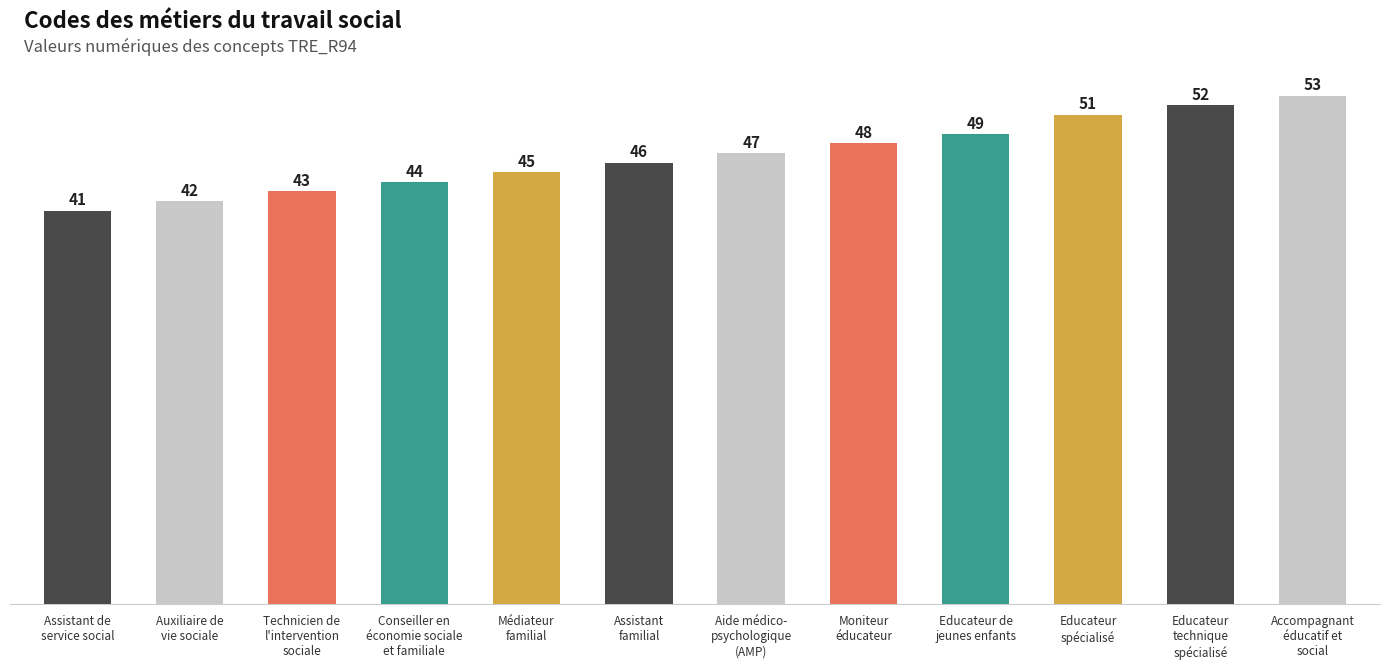

What is the label of the 1st bar from the right?

Accompagnant
éducatif et
social